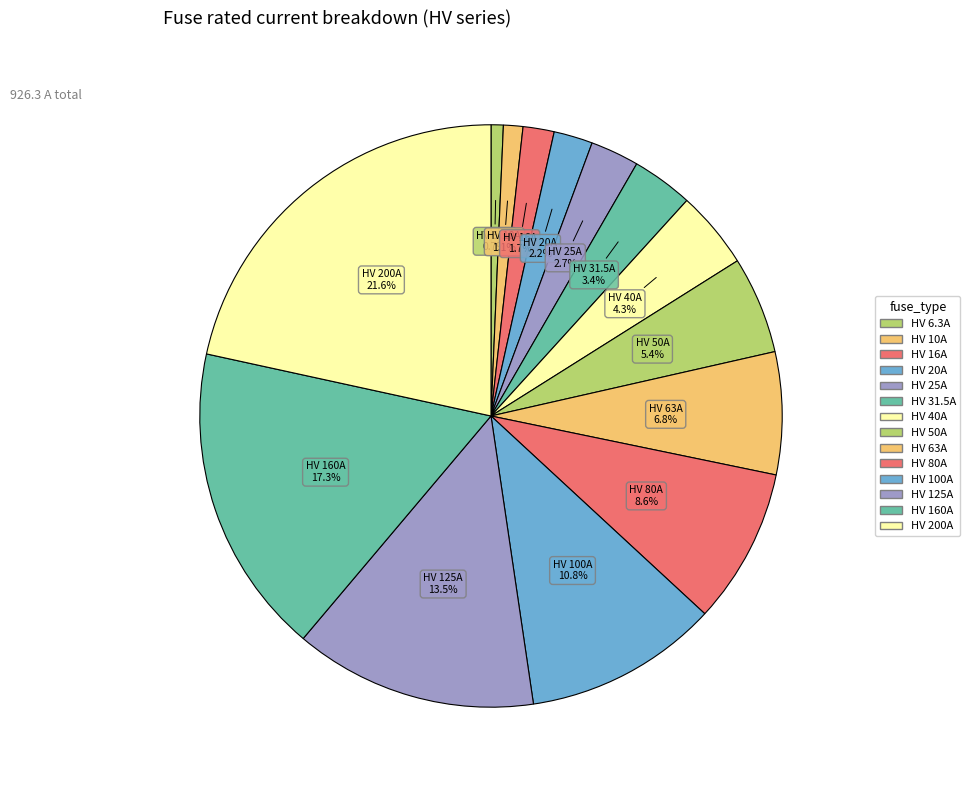

What is the smallest slice in the pie chart?

HV 6.3A